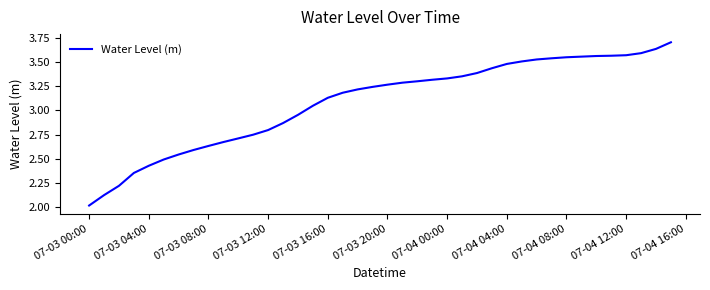

What is the difference between the maximum and minimum values?

1.7